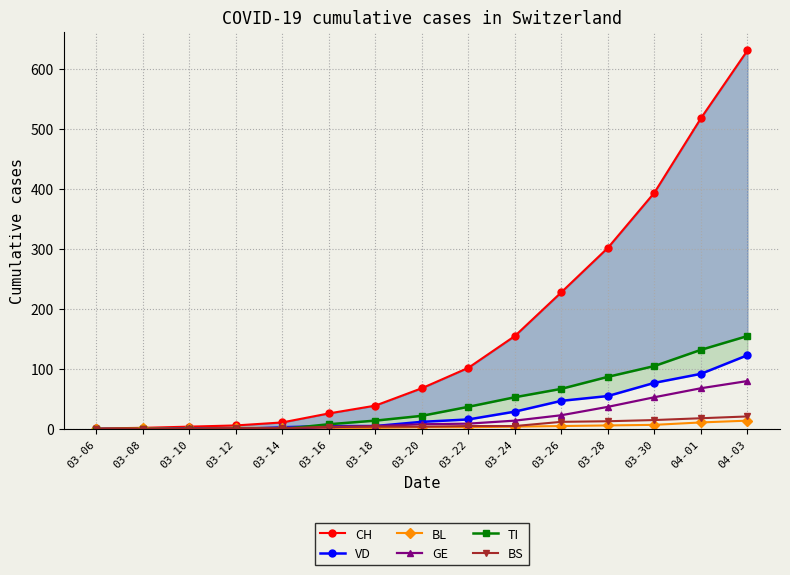

Count the number of data series in this chart.

6